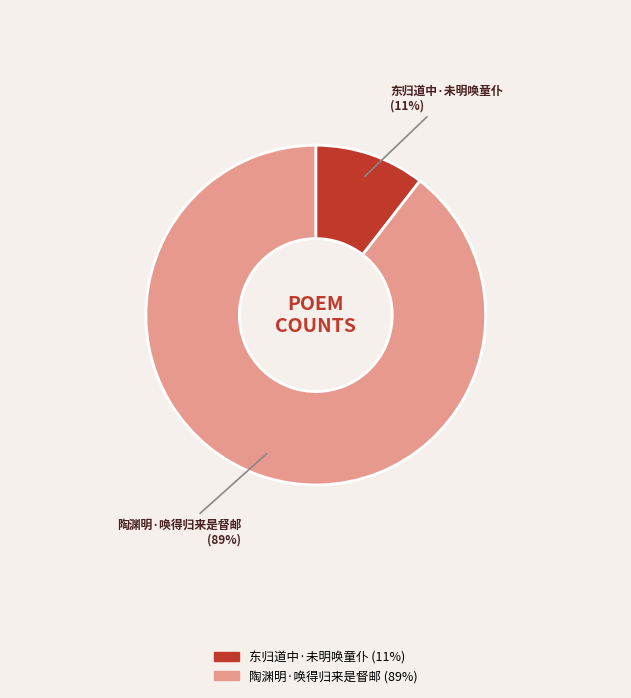

Between 陶渊明·唤得归来是督邮 and 东归道中·未明唤童仆, which is larger?

陶渊明·唤得归来是督邮